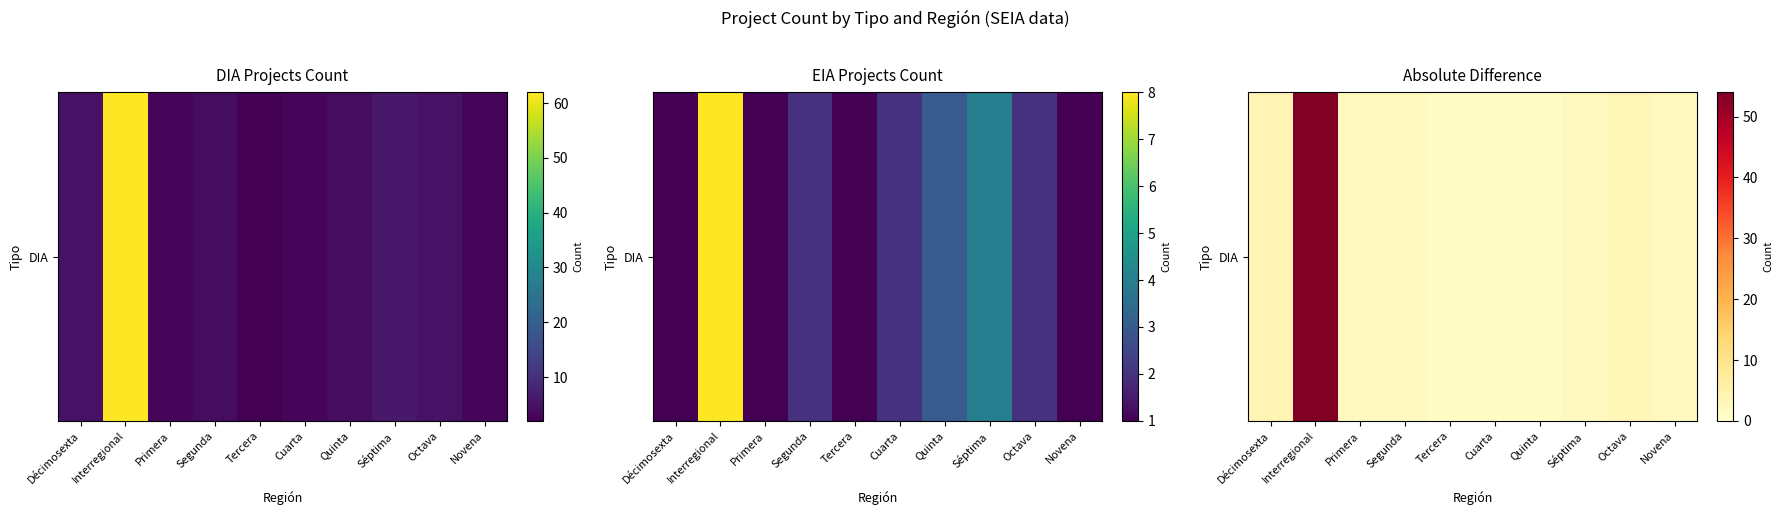

Which has a higher value, Novena or Décimosexta?

Décimosexta